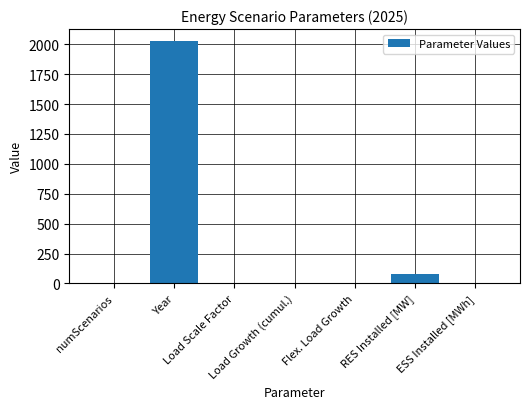

Between numScenarios and Year, which is larger?

Year